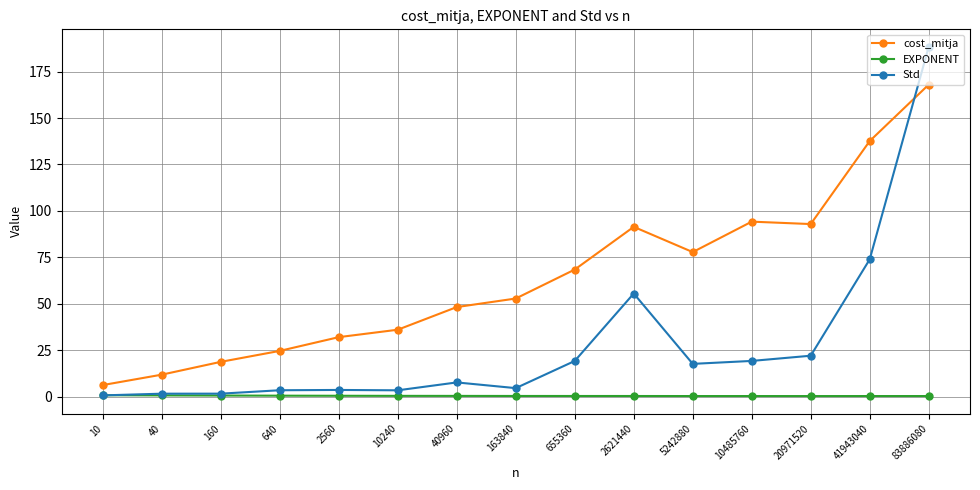

At how many categories does at least one series exceed 146?

1